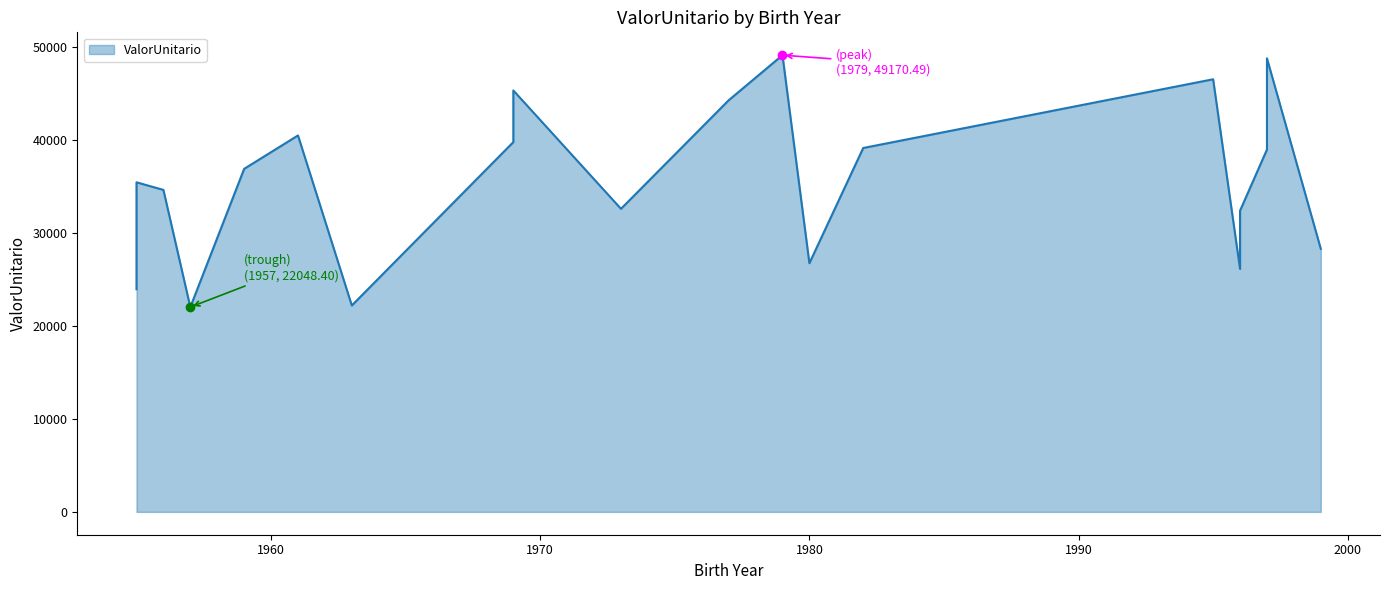

Rank the categories by value from highest to lowest.

1979, 1997, 1995, 1969, 1977, 1961, 1969, 1982, 1997, 1959, 1955, 1956, 1973, 1996, 1999, 1980, 1996, 1955, 1963, 1957